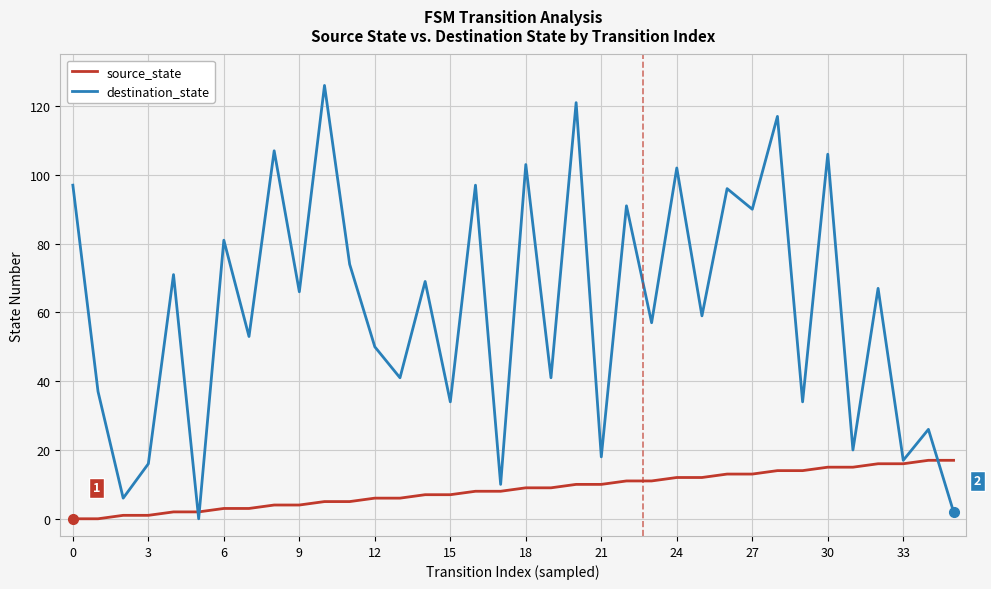

What is the maximum value shown in the chart?

126